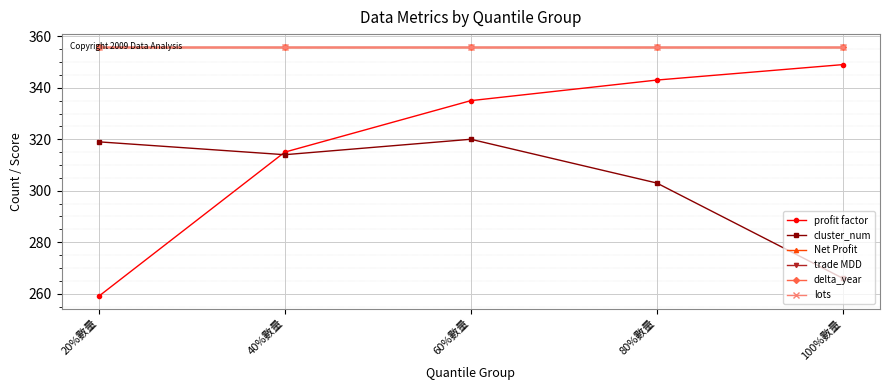

What is the value of the cluster_num point at the 1st from the left?

319